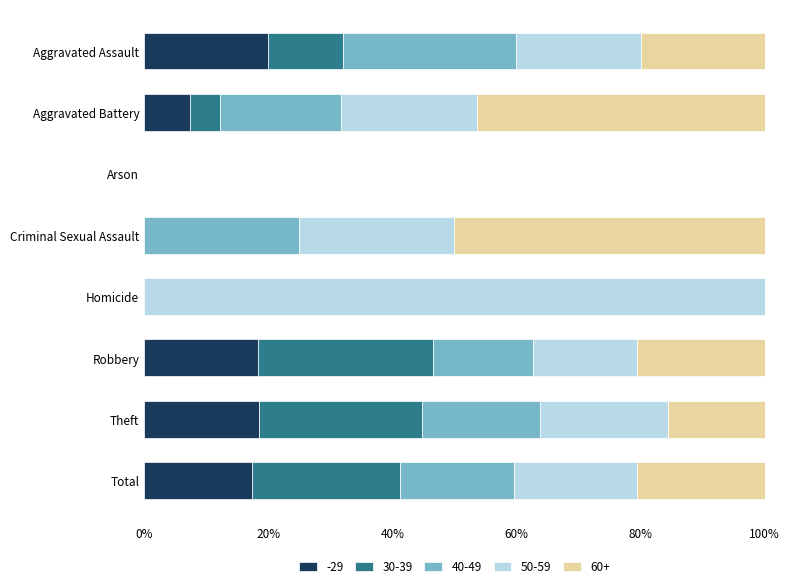

The -29 series shows 7.4 at Aggravated Assault. True or false?

False